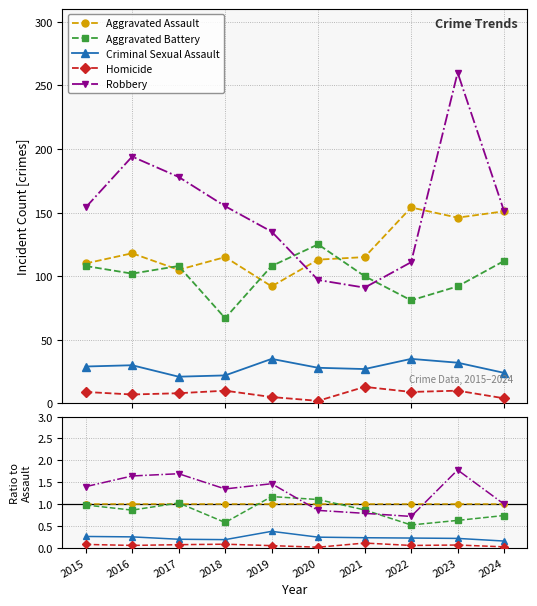

True or false: Criminal Sexual Assault and Homicide intersect in this chart.

False